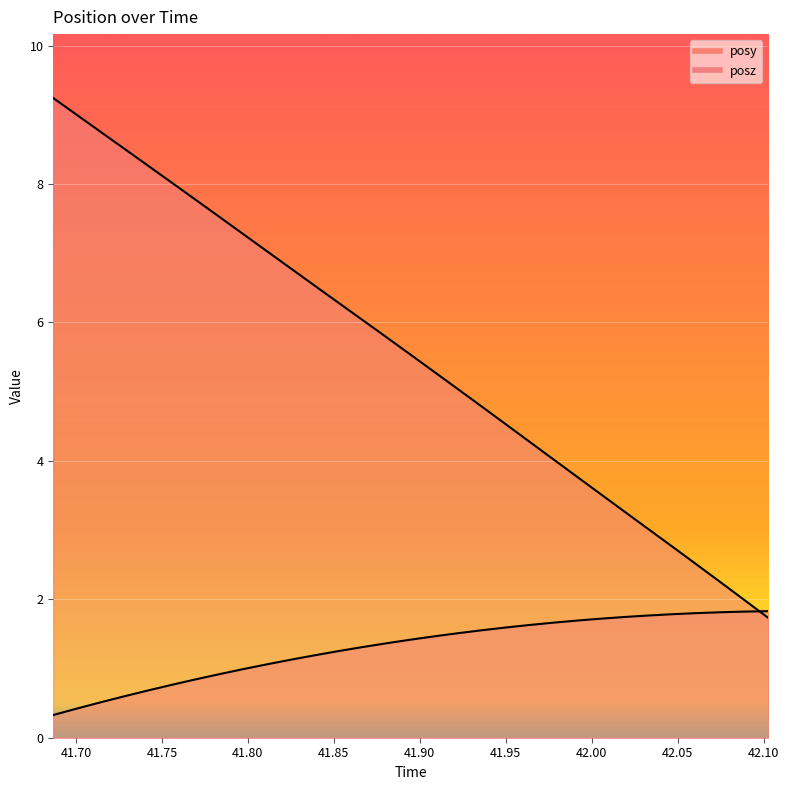

Which series has the largest range (max minus min)?

posz